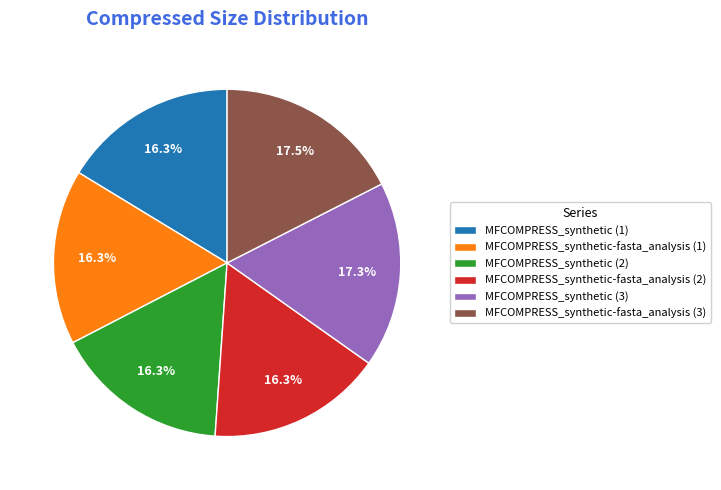

True or false: MFCOMPRESS_synthetic-fasta_analysis (3) accounts for 11% of the total.

False